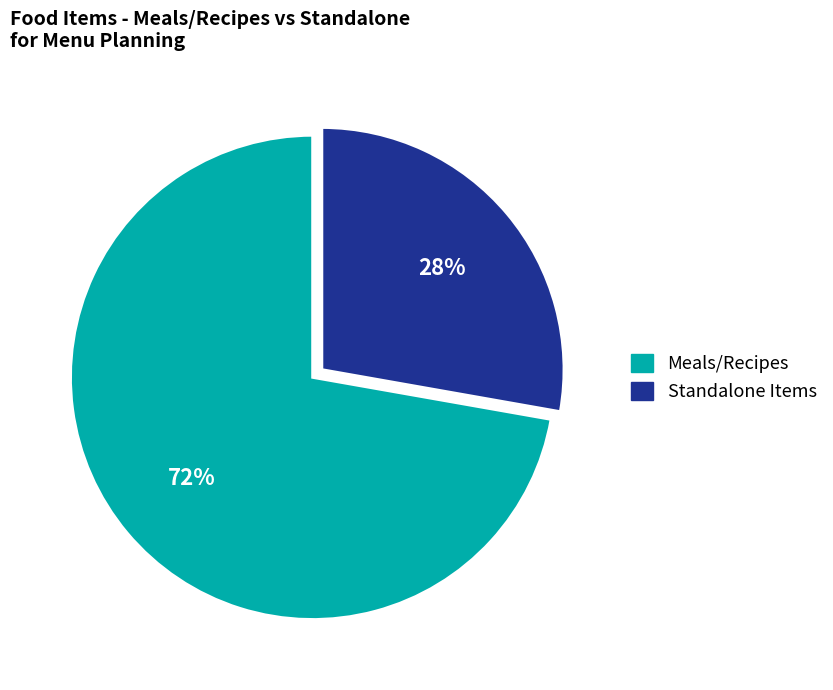

To the nearest percent, what is the difference between the largest and smallest slice percentages?

44%